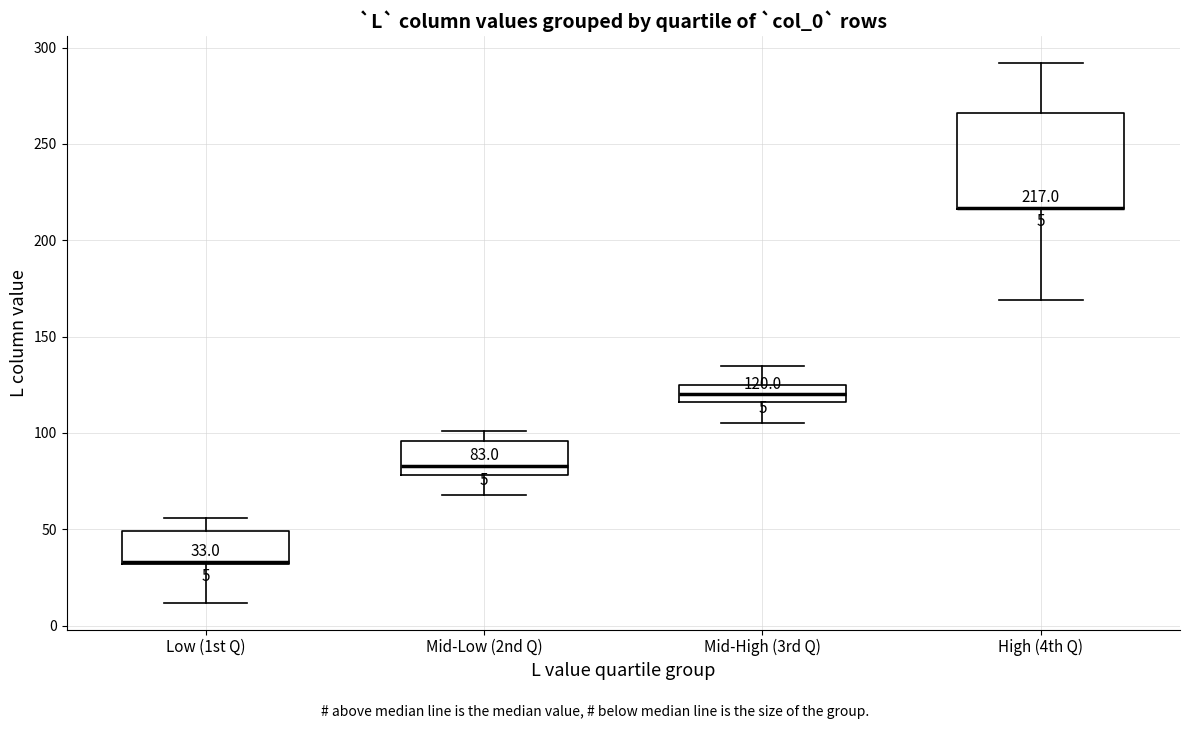

Comparing the boxes themselves (not the whiskers), which one is the tallest?

High (4th Q)